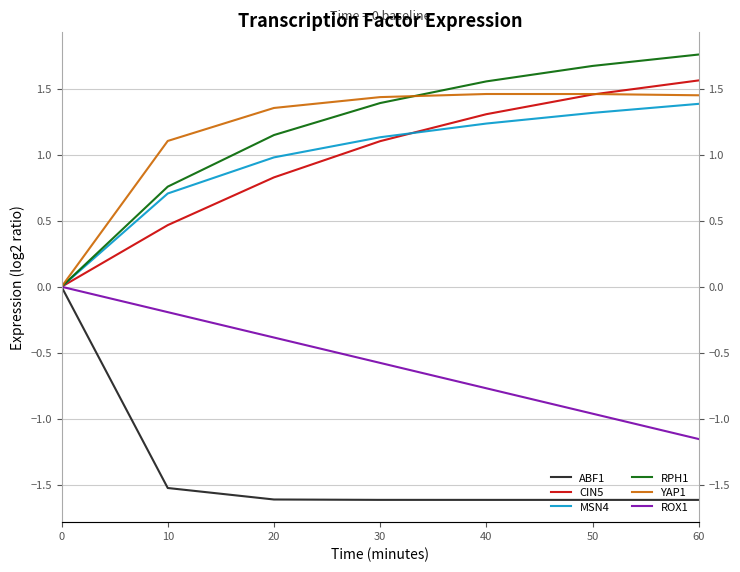

Count the number of data series in this chart.

6